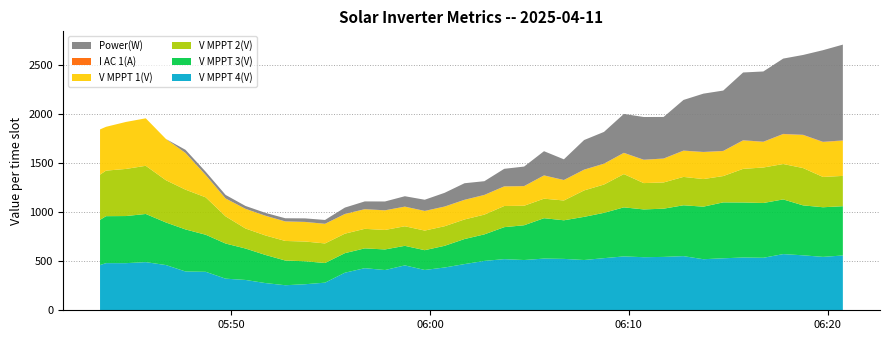

Reading left to right, what are all the values shown in this chart?

Power(W): 0.0	0.0	0.0	0.0	0.0	0.0	32.0	33.0	36.0	29.0	29.0	32.0	36.0	39.0	65.0	79.0	90.0	106.0	114.0	140.0	169.0	140.0	179.0	199.0	247.0	211.0	302.0	324.0	397.0	436.0	424.0	517.0	595.0	616.0	692.0	717.0	769.0	815.0	935.0	978.0
V MPPT 1(V): 457.4	461.4	447.2	479.6	484.7	421.0	373.7	227.1	182.0	200.0	200.6	198.8	199.3	199.7	200.1	199.9	199.5	199.6	199.8	200.0	199.7	200.2	199.5	199.7	236.4	208.0	210.9	211.8	215.7	237.1	242.8	266.9	275.0	254.8	289.7	261.2	305.0	337.0	356.0	359.3
V MPPT 2(V): 457.7	461.8	464.9	480.9	491.8	431.1	406.1	381.7	277.3	204.5	199.0	199.7	201.6	199.8	198.9	199.4	199.1	199.8	200.1	199.9	199.9	201.7	216.0	199.3	199.4	202.2	269.8	289.0	339.7	268.8	267.7	289.7	281.7	268.8	343.2	362.2	361.5	381.0	309.4	309.5
V MPPT 3(V): 457.8	461.4	479.4	480.9	491.5	434.6	429.2	378.3	358.6	320.9	287.2	252.3	234.4	200.5	199.5	202.2	210.2	199.5	201.9	221.4	255.7	270.8	326.5	354.9	412.2	393.9	440.7	462.5	500.7	487.6	492.4	519.0	536.6	570.7	561.8	559.2	558.1	509.7	506.5	502.9
V MPPT 4(V): 458.0	461.7	481.3	481.0	491.6	461.6	396.0	392.7	322.7	309.6	277.8	255.7	265.9	282.0	383.7	429.8	410.8	458.3	411.6	436.7	471.5	504.0	522.0	513.0	527.7	524.7	513.1	532.1	549.9	541.9	544.8	552.8	521.2	530.7	538.7	536.0	573.5	561.1	545.2	559.4
I AC 1(A): 0.0	0.0	0.0	0.0	0.0	0.0	1.0	0.9	0.9	1.0	1.0	0.9	0.9	0.9	1.0	1.0	1.0	1.0	1.0	1.0	1.0	1.0	1.1	1.1	1.2	1.2	1.3	1.3	1.4	1.5	1.6	1.7	1.8	1.9	2.1	2.2	2.2	2.5	2.8	2.8